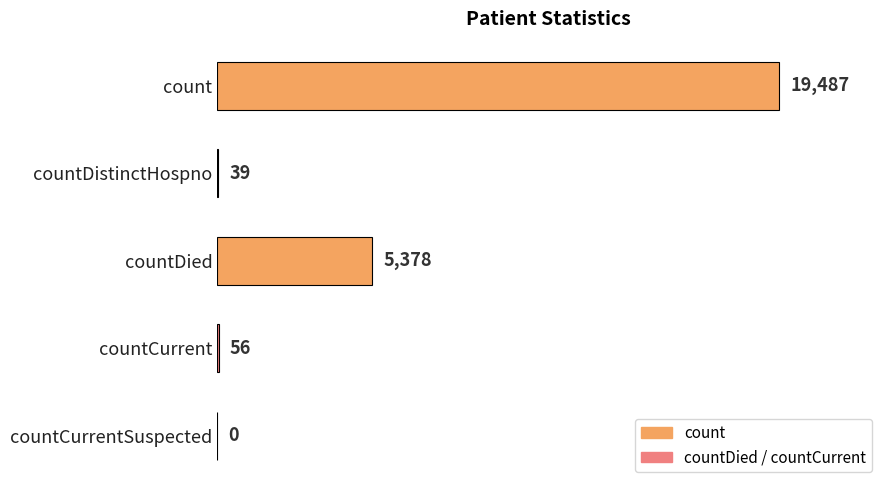

The value at countCurrentSuspected is -6124. True or false?

False